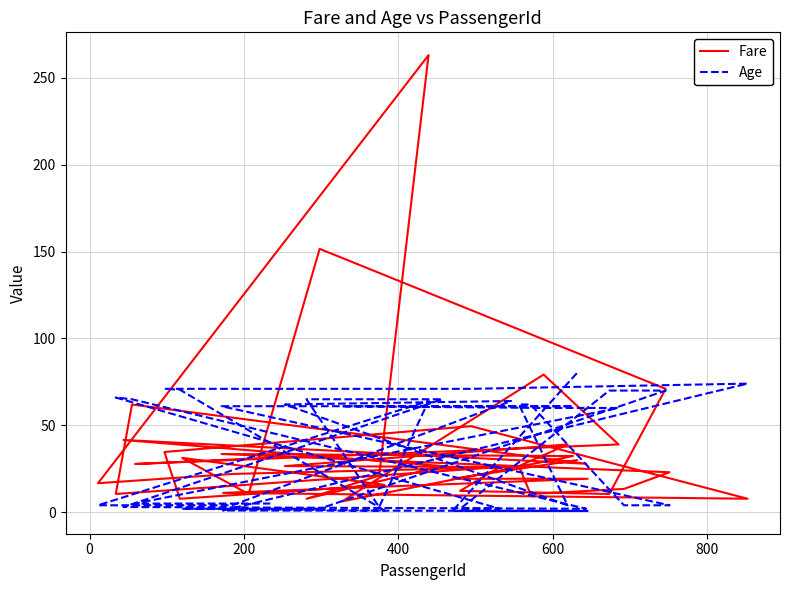

Which series has the widest spread of values?

Fare